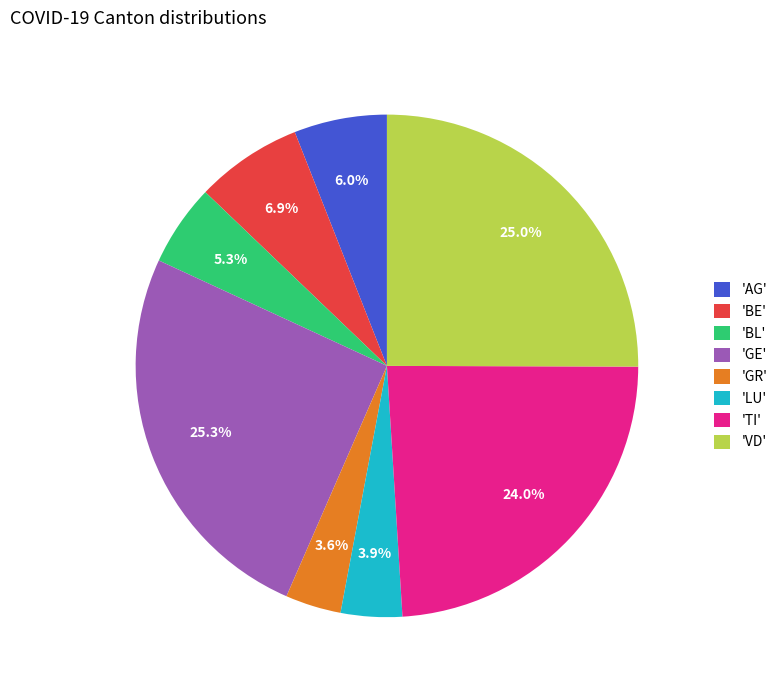

To the nearest percent, what is the average slice percentage?

12%